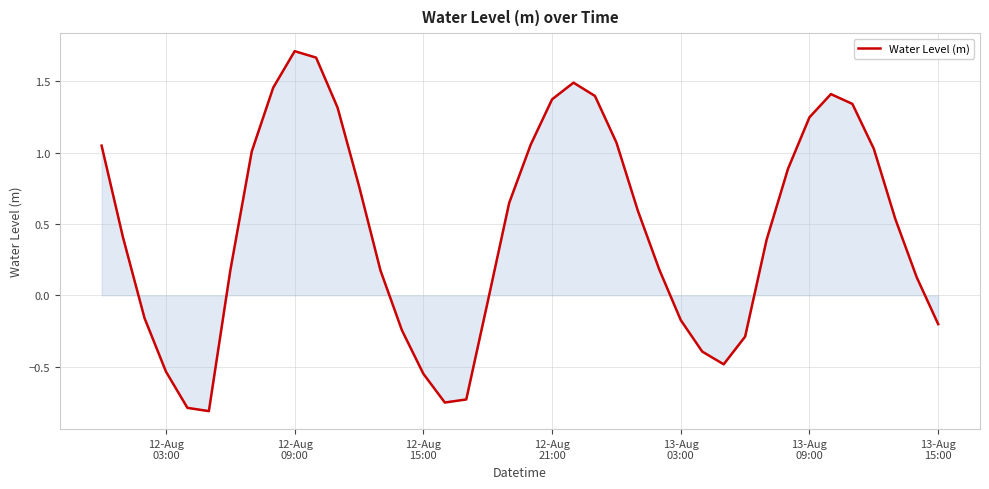

True or false: there are more than 0 points higher than both neighbors.

True